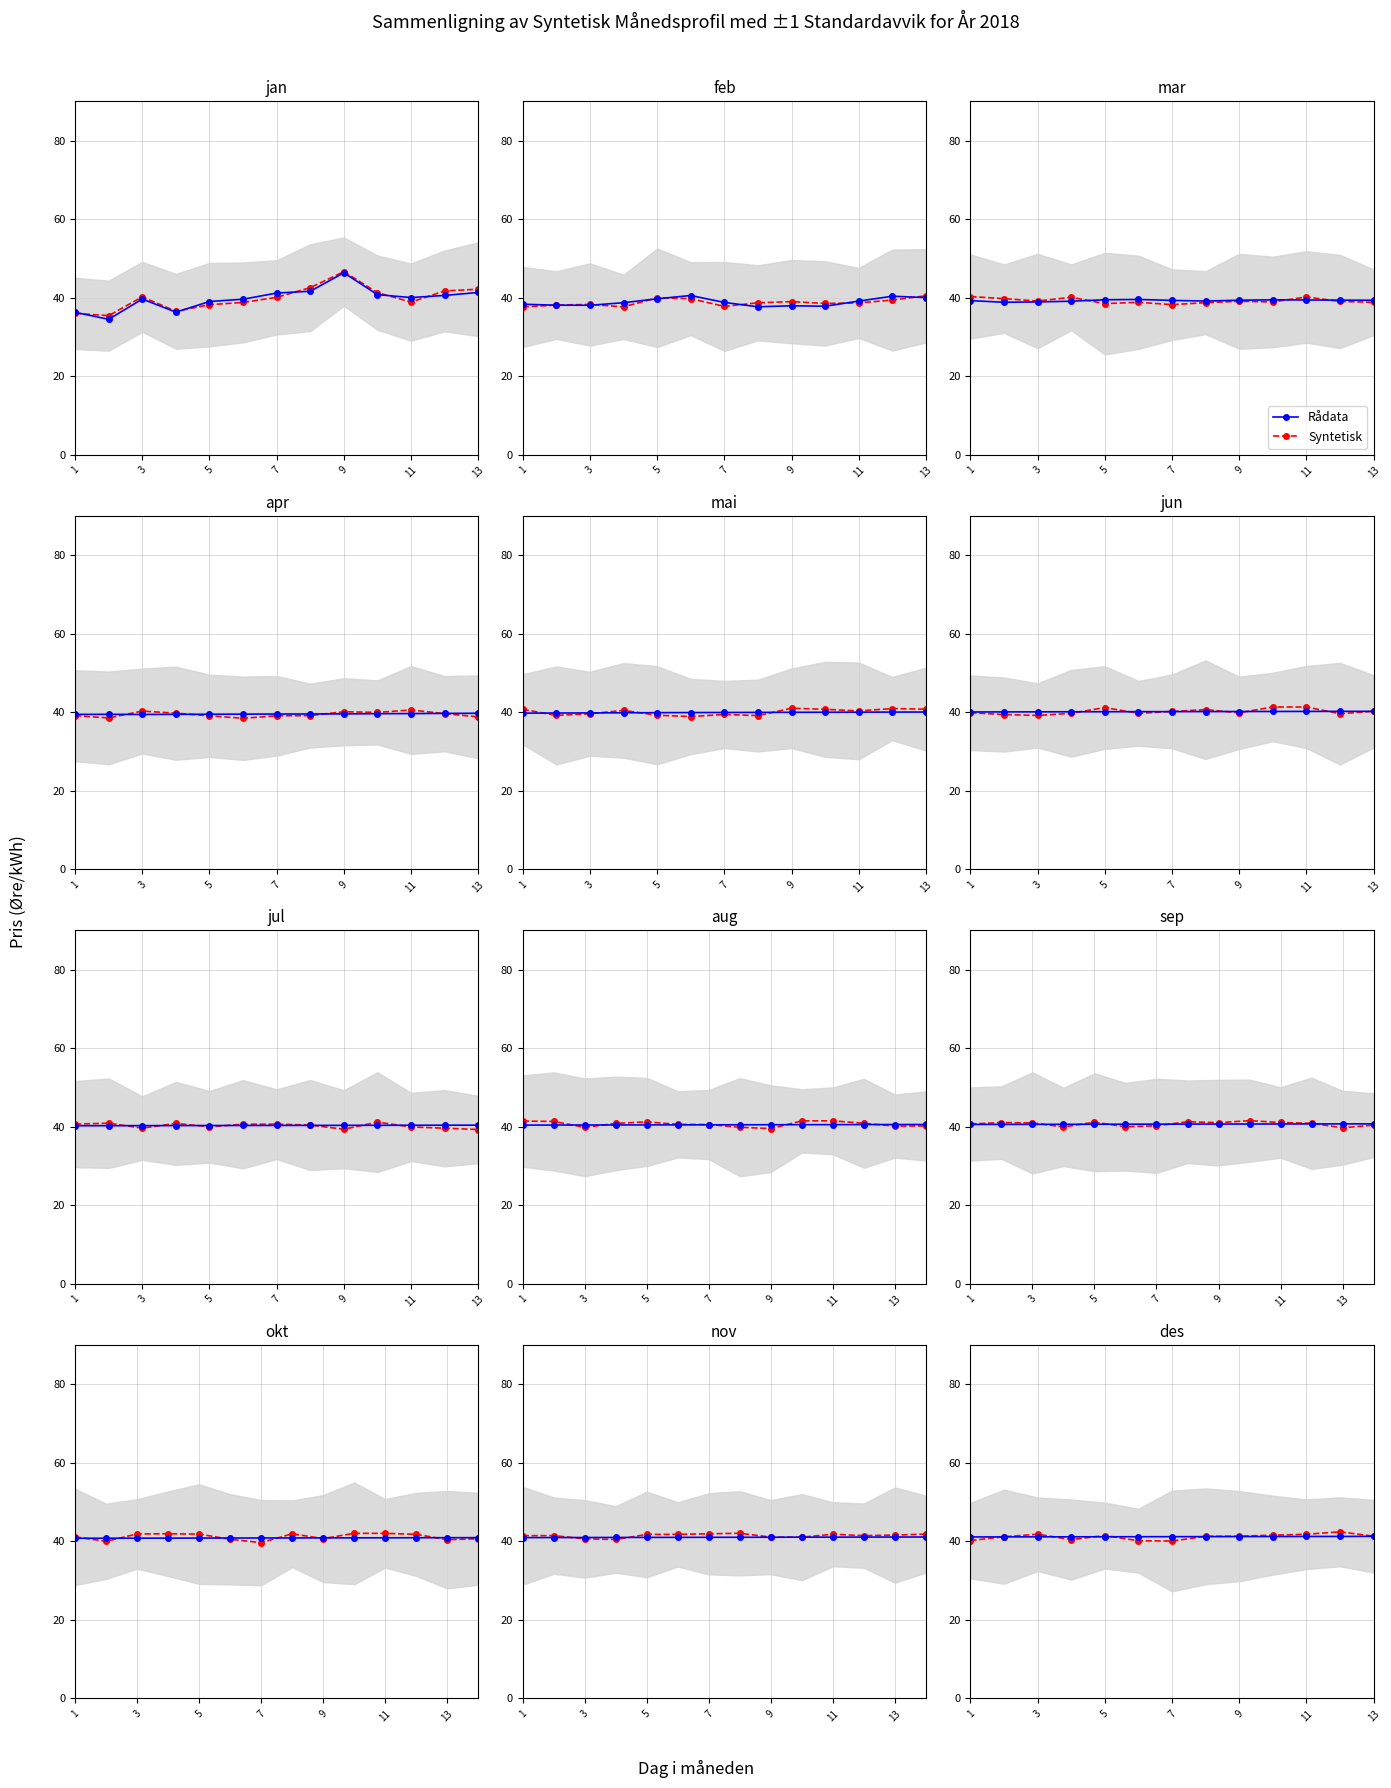

At which category does Syntetisk reach its first local valley?

7